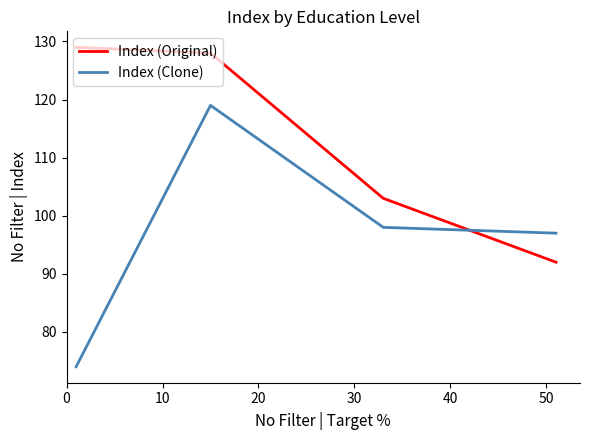

What is the total value across all series at 0?

189